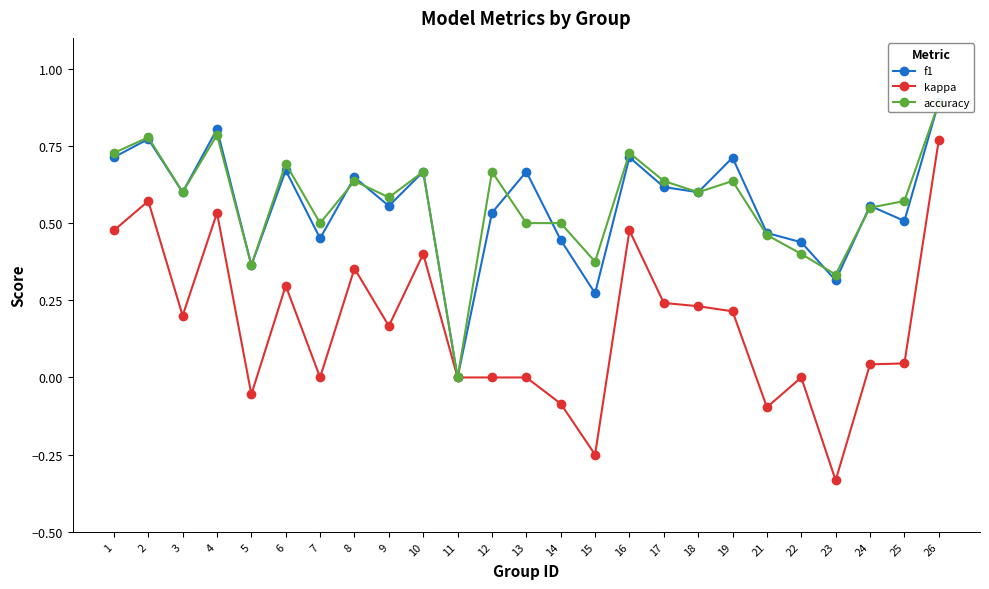

How many lines are shown in the chart?

3